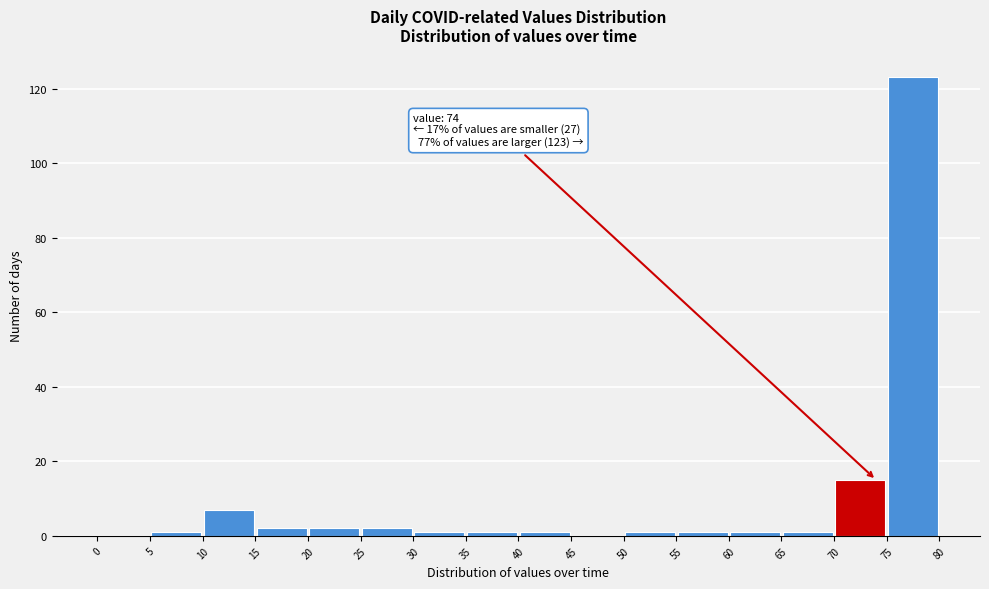

Which range on the x-axis has the tallest bar?

75 to 80